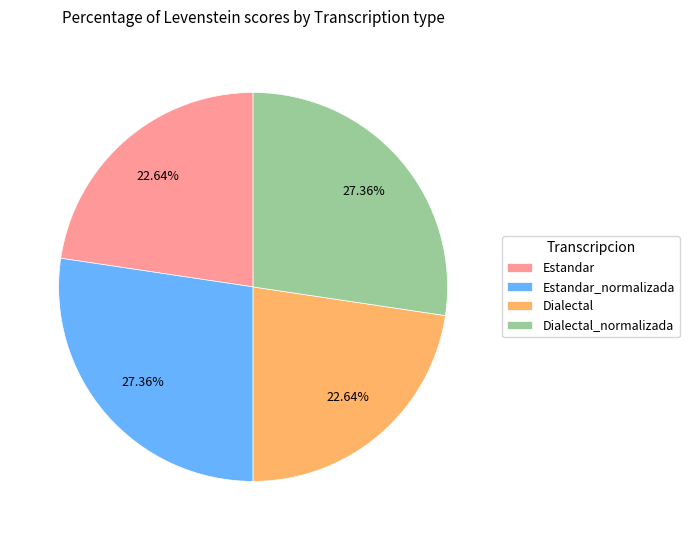

What is the ratio of the value at Dialectal to the value at Estandar?

1.0